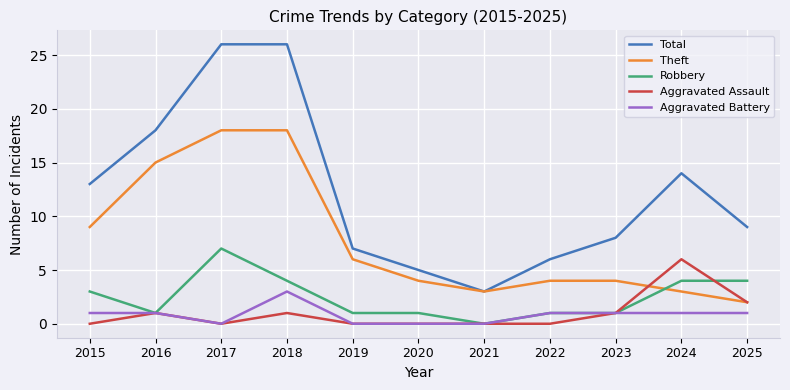

What is the difference between the second highest and second lowest values in the Robbery series?

3